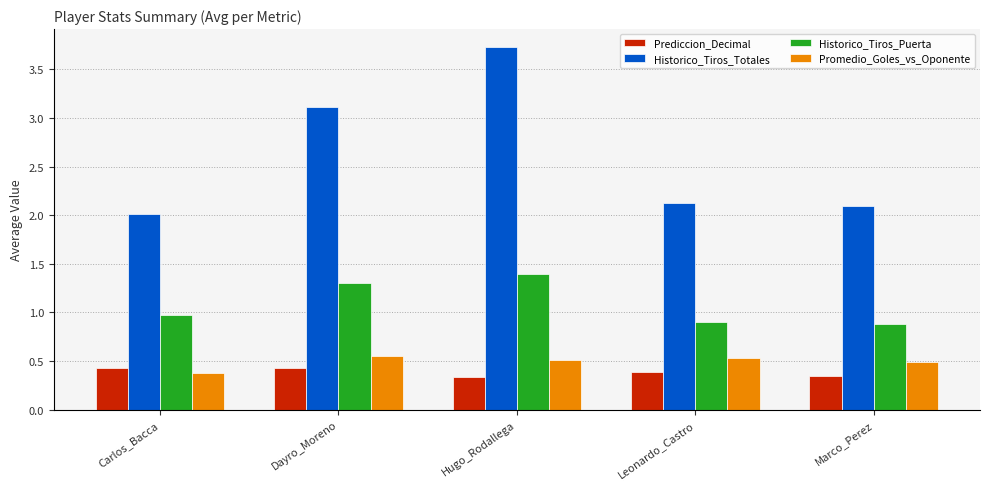

How many bars are there in total?

20